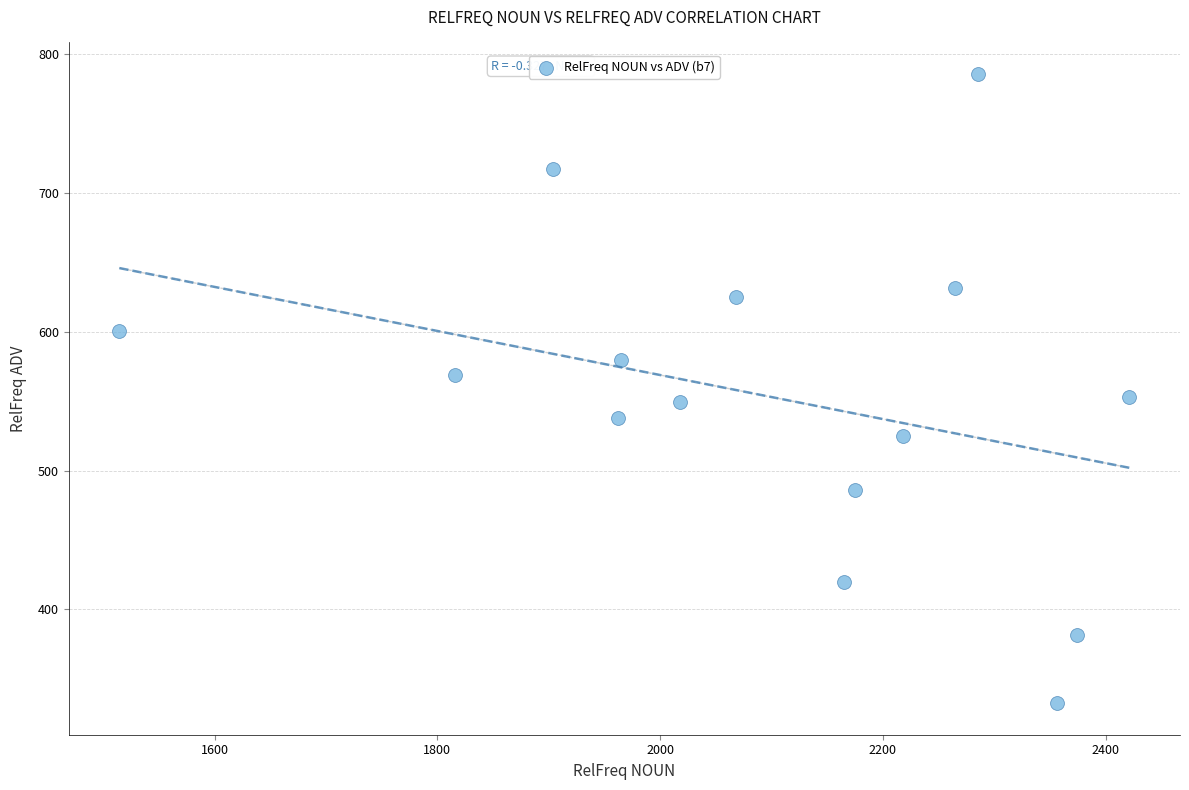

What is the range of Y values (max minus min)?

453.4